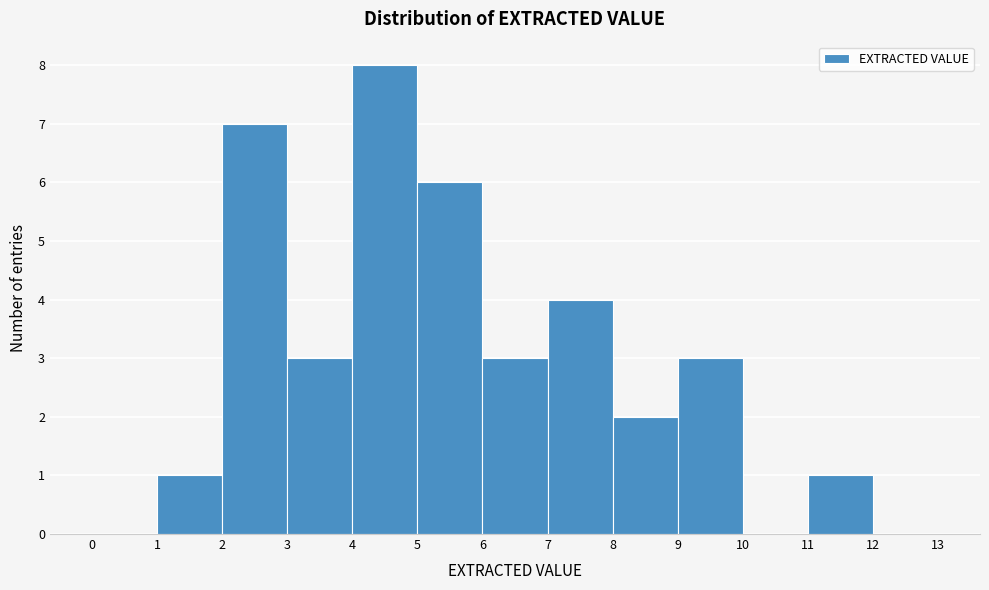

Which range on the x-axis has the tallest bar?

4 to 5